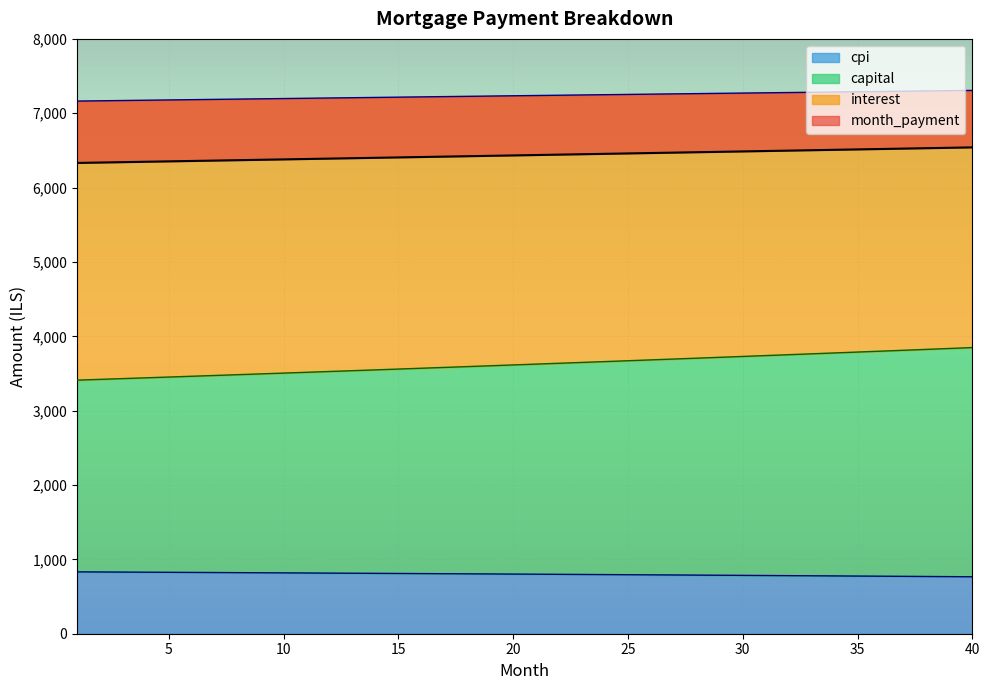

What is the minimum value for cpi?

766.0